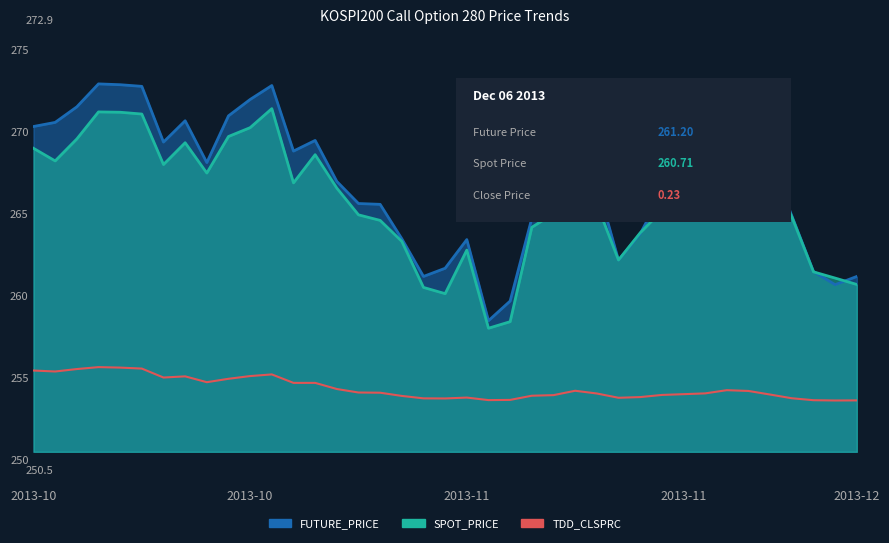

True or false: the data shows 368.7 at 35.

False